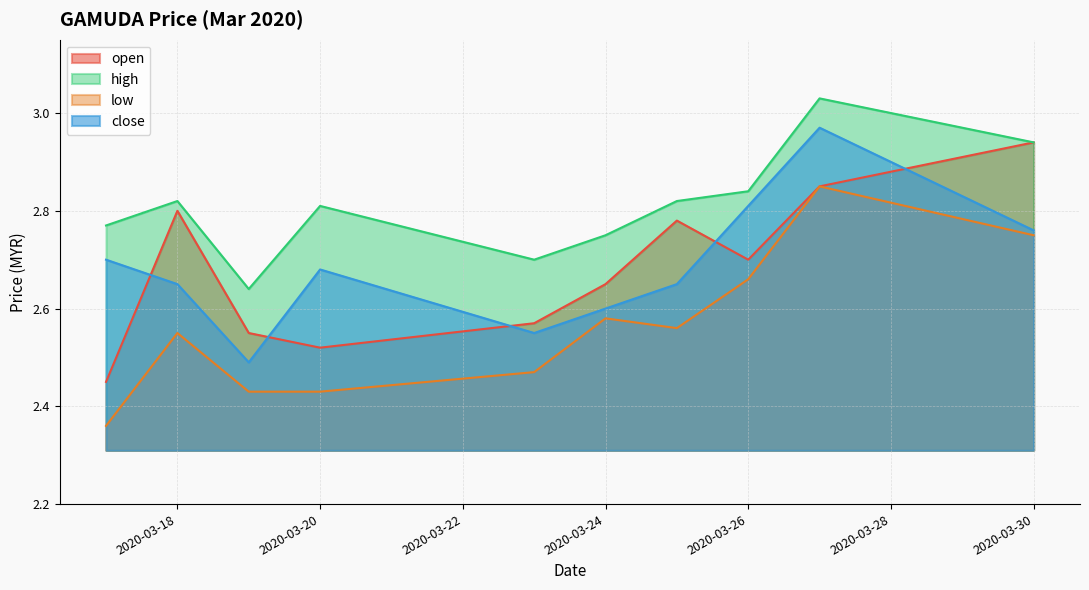

Which series has the largest total across all categories?

high